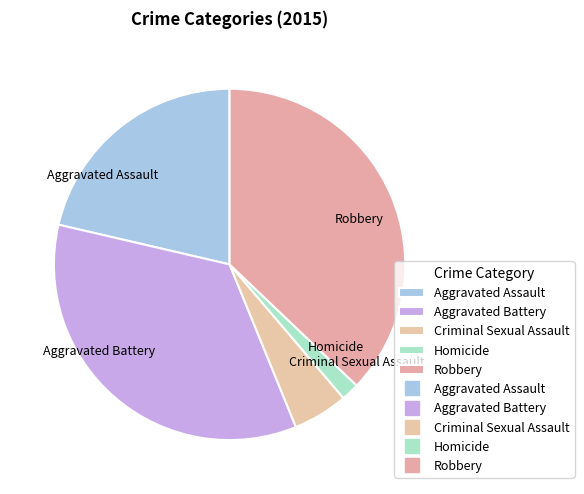

Rank the categories by value from lowest to highest.

Homicide, Criminal Sexual Assault, Aggravated Assault, Aggravated Battery, Robbery